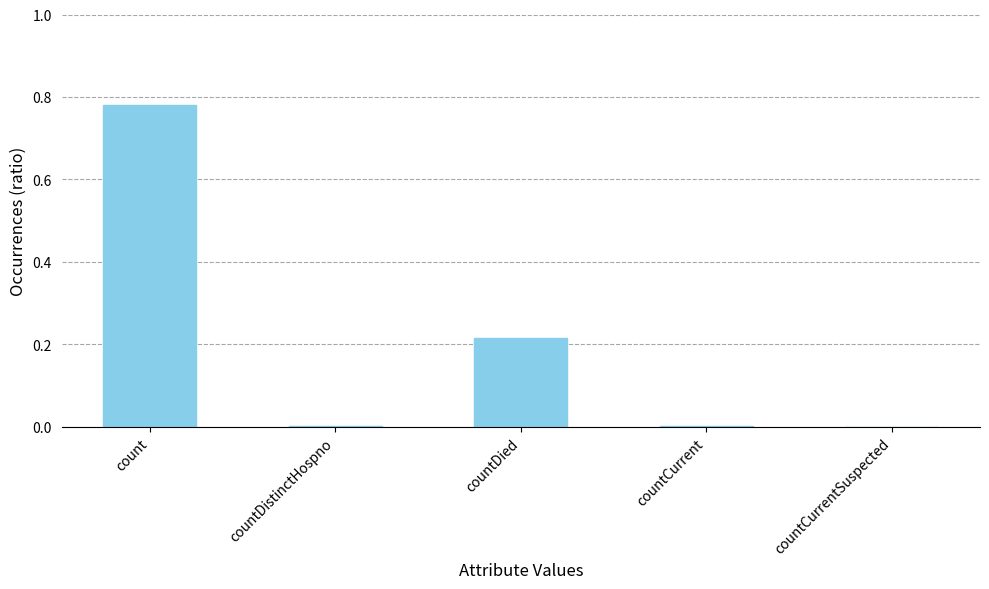

At which category does the chart reach its peak across all series?

count